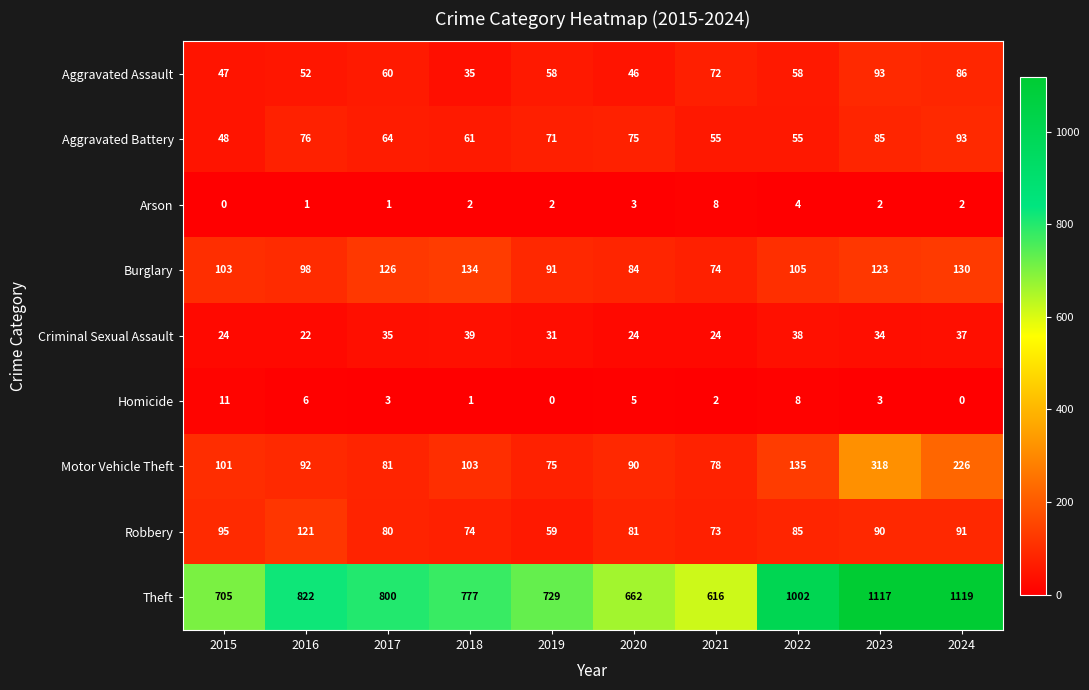

What is the maximum value for Arson?

8